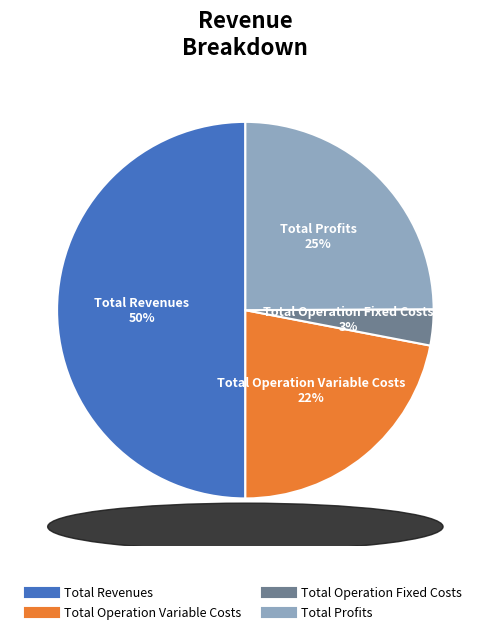

To the nearest percent, what is the average slice percentage?

25%